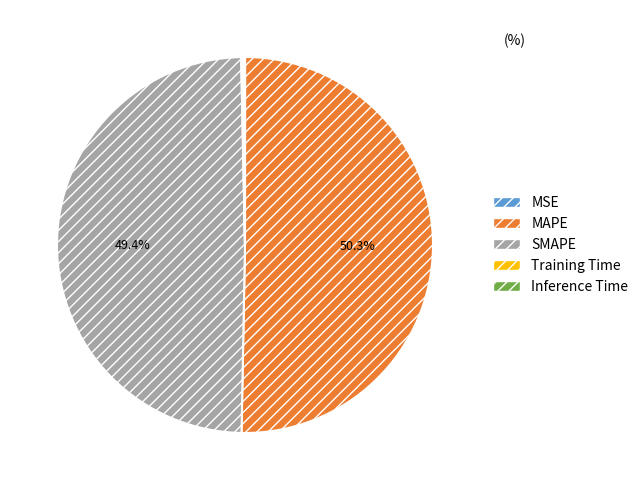

Which slice represents more than half of the pie?

MAPE